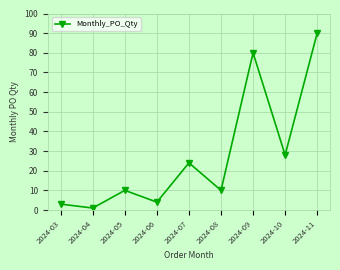

At which category does the data reach its first local peak?

2024-05